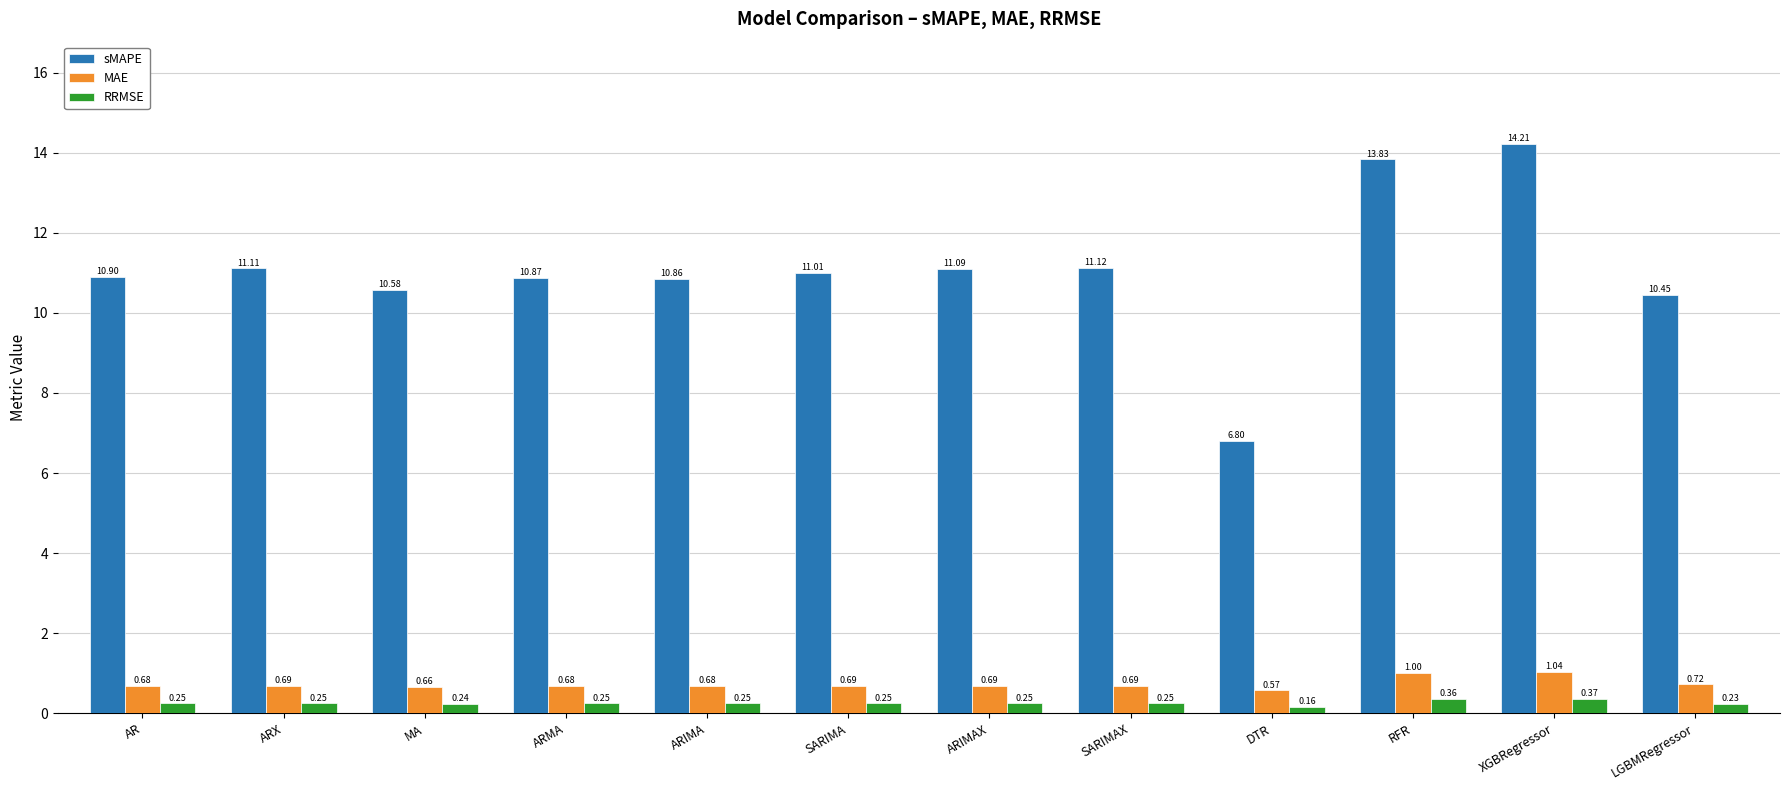

At which category is the sum across all series the highest?

XGBRegressor